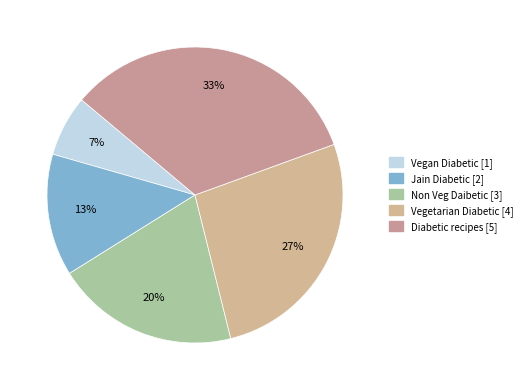

Is it true that Non Veg Daibetic is 14% of the pie?

False